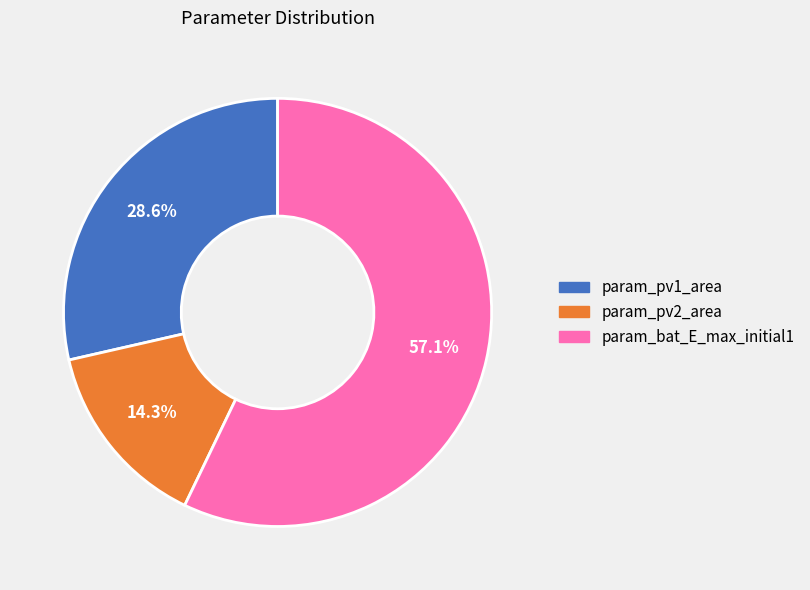

Count the number of slices in the pie.

3